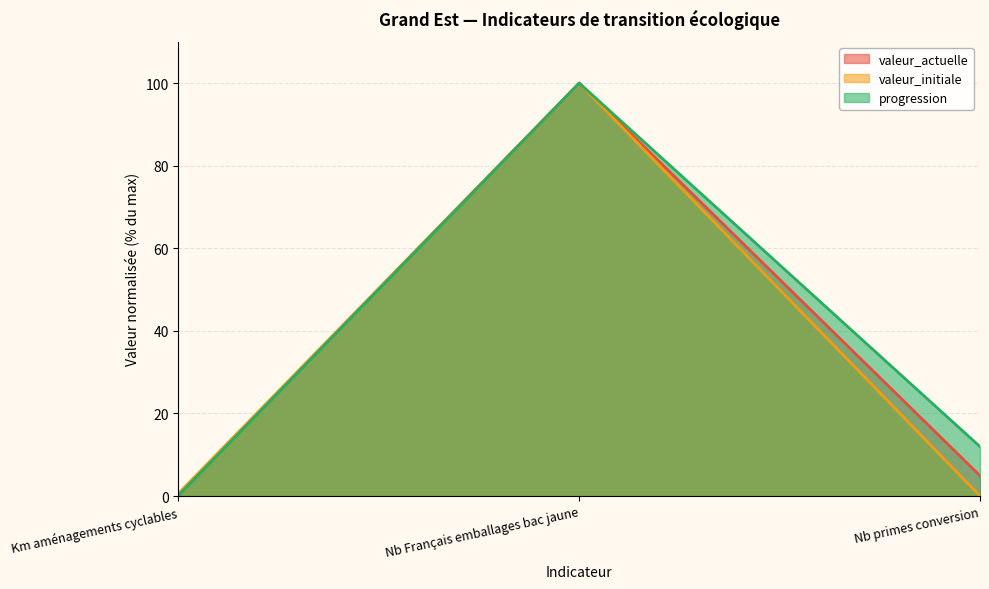

What position from the right is Nb Français emballages bac jaune?

2